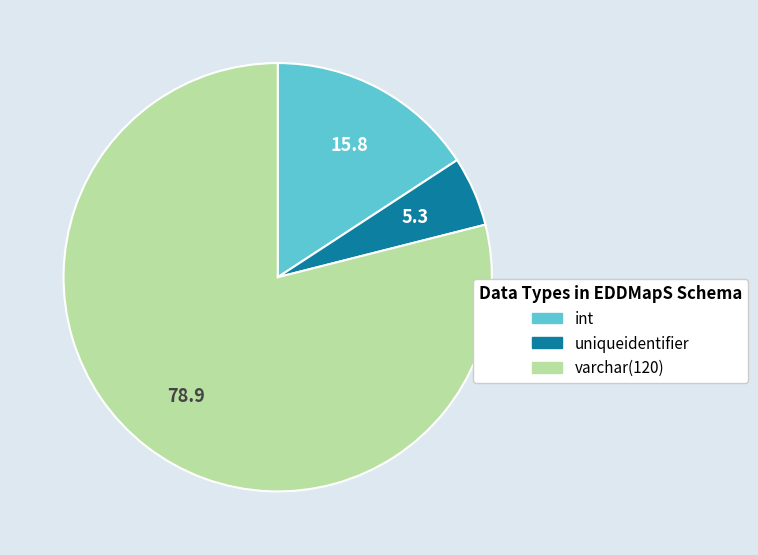

Is there any slice that represents more than half of the pie?

Yes